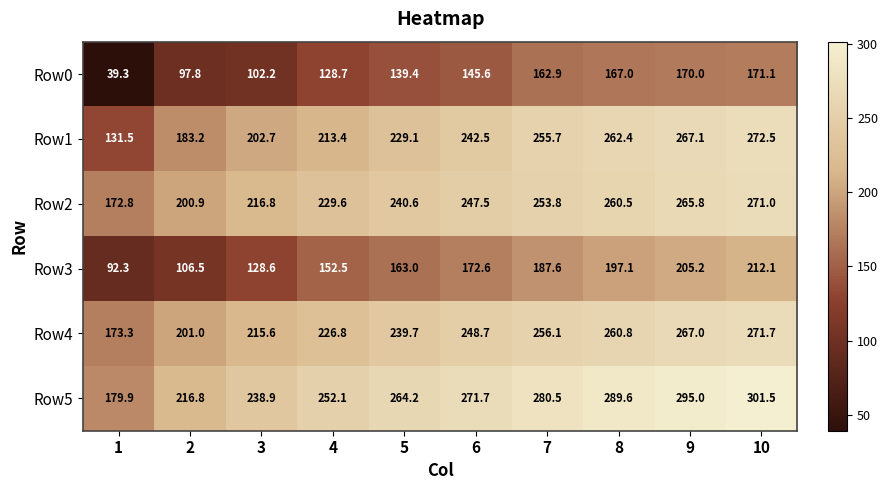

At which category is the sum across all series the highest?

10